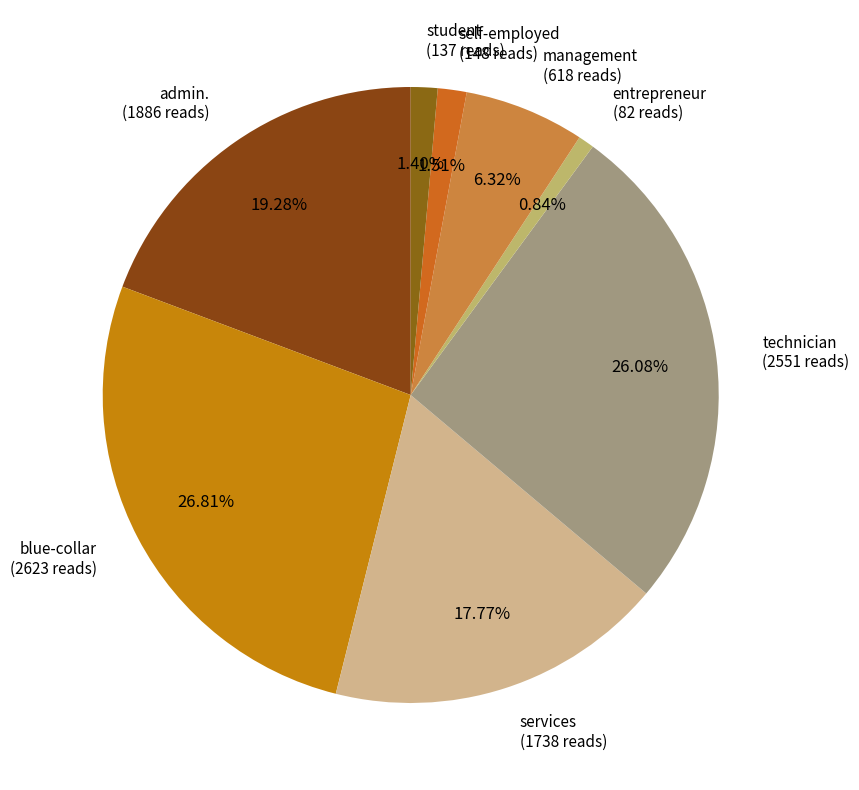

Which category has the smallest portion of the pie?

entrepreneur